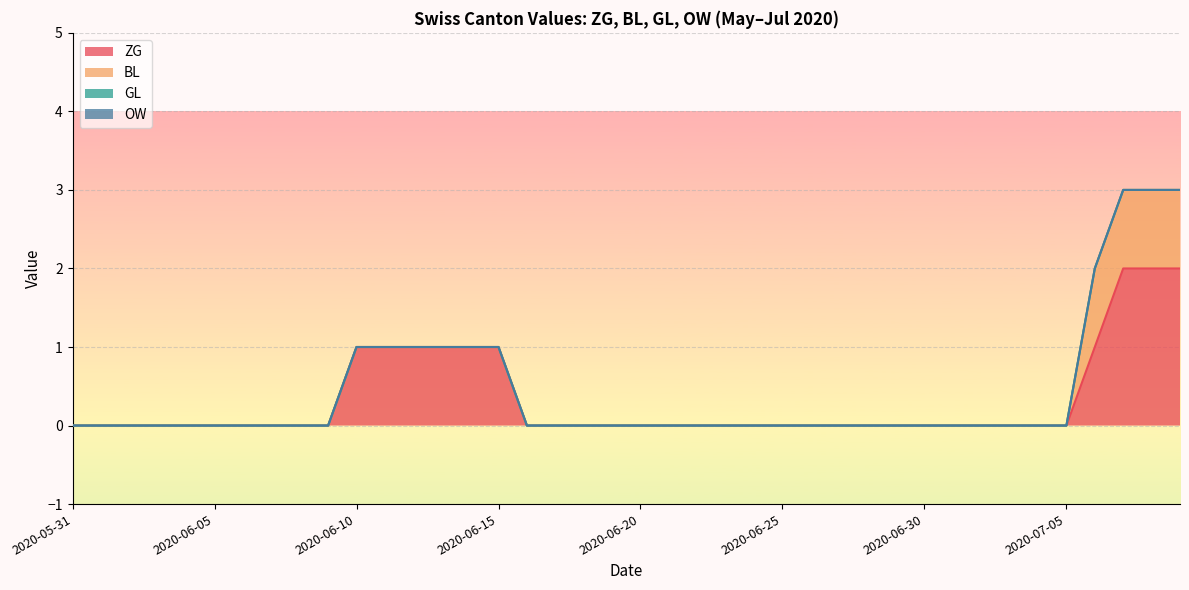

True or false: ZG and GL intersect in this chart.

False